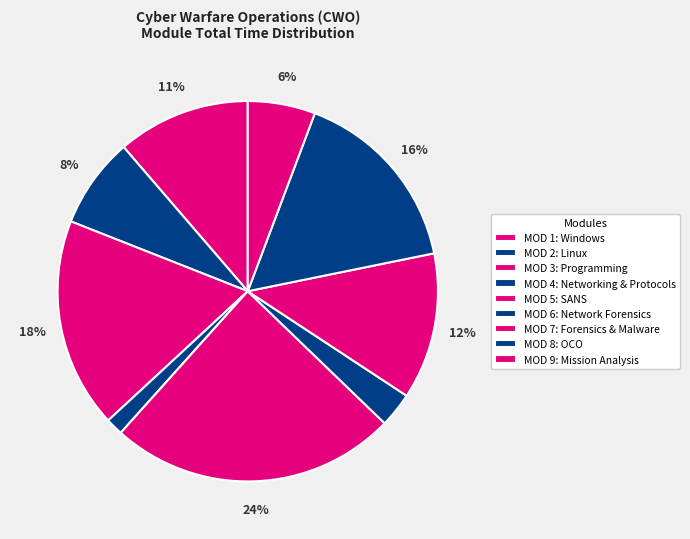

What is the smallest slice in the pie chart?

MOD 4: Networking & Protocols